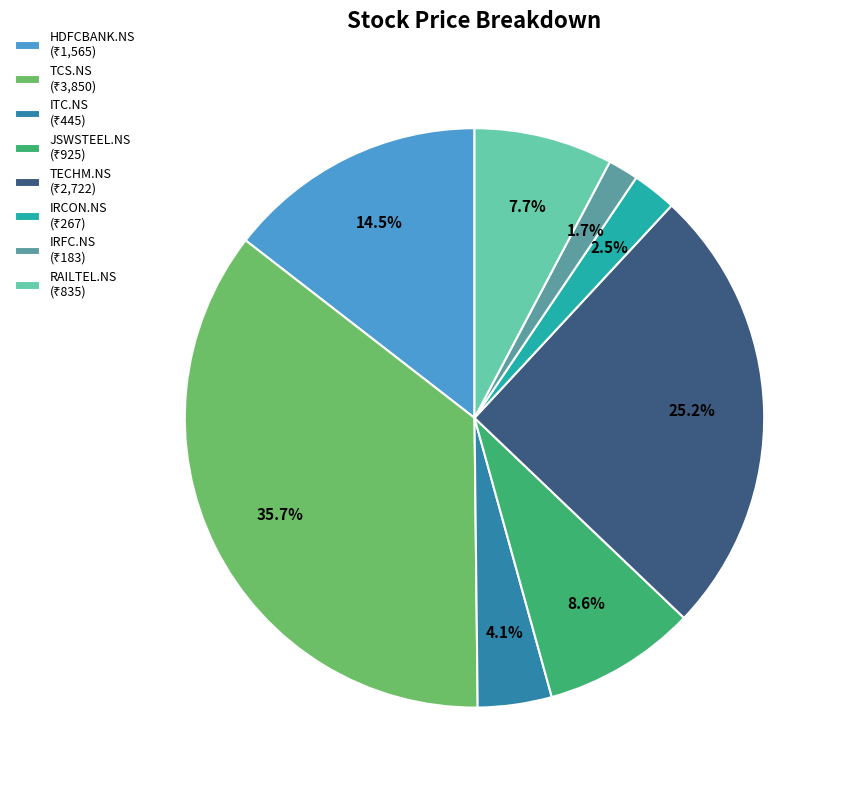

Is there a majority slice in this chart?

No